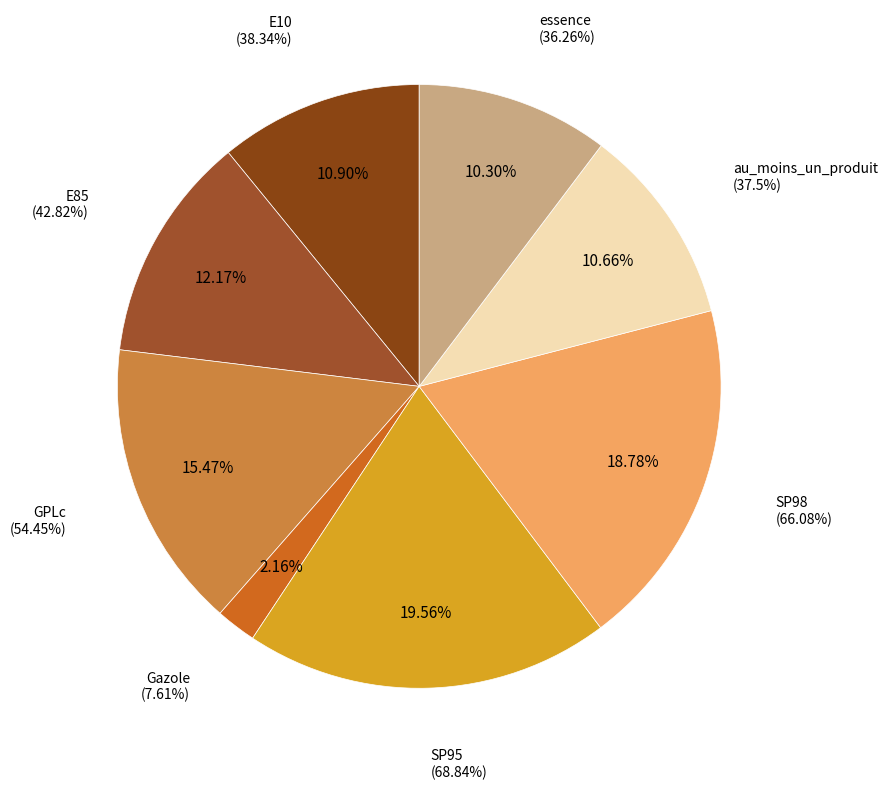

Is there a majority slice in this chart?

No